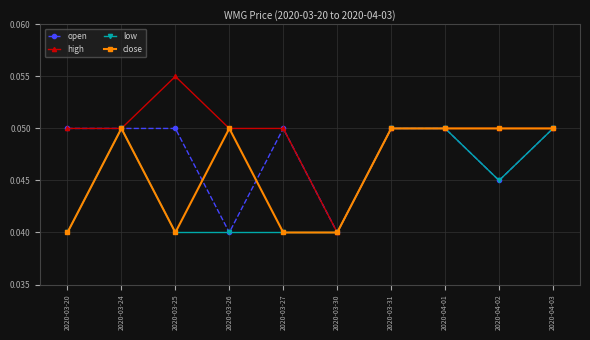

Rank the series by their average value, from lowest to highest.

low, close, open, high